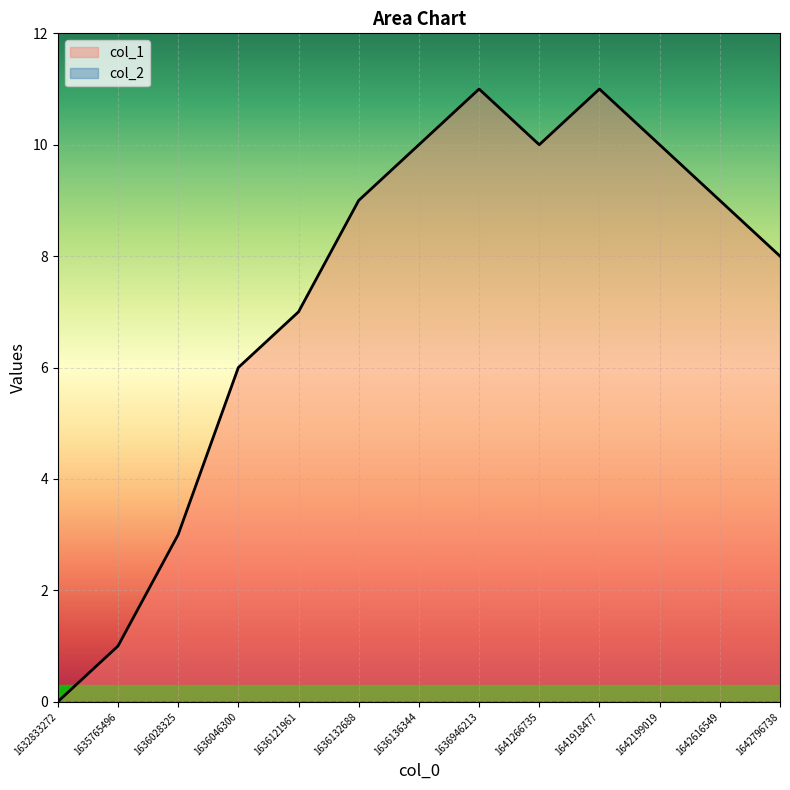

Where is the data nearest to the value 5?

1636046300